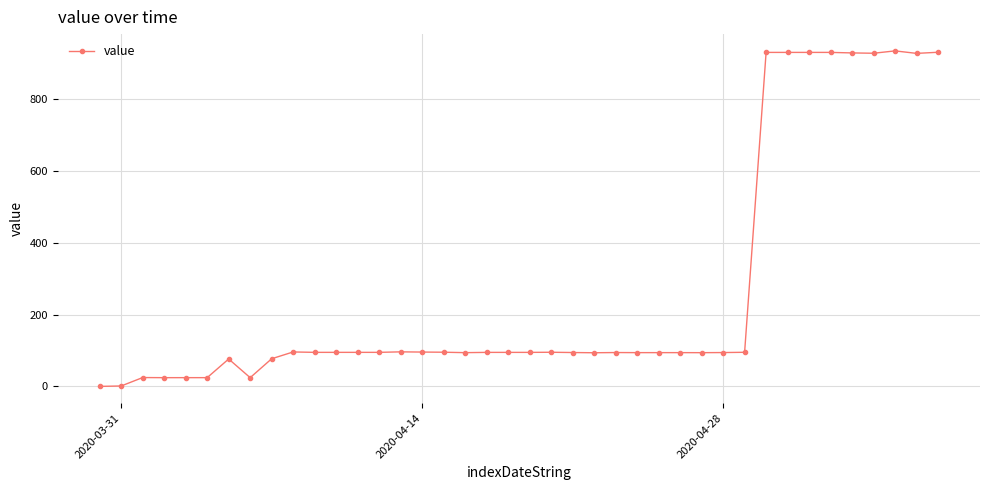

What is the difference between the second highest and second lowest values?

929.9